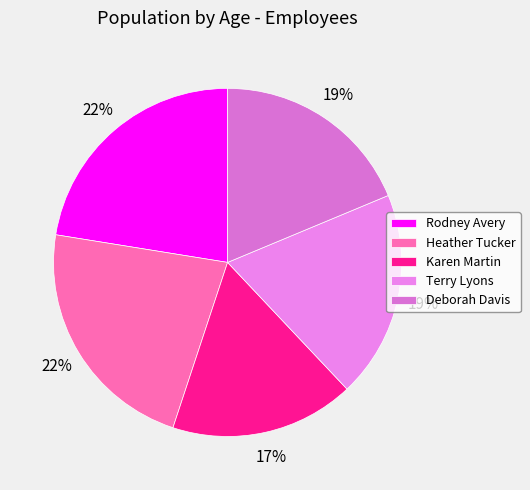

To the nearest percent, what percentage of the pie is Rodney Avery?

22%